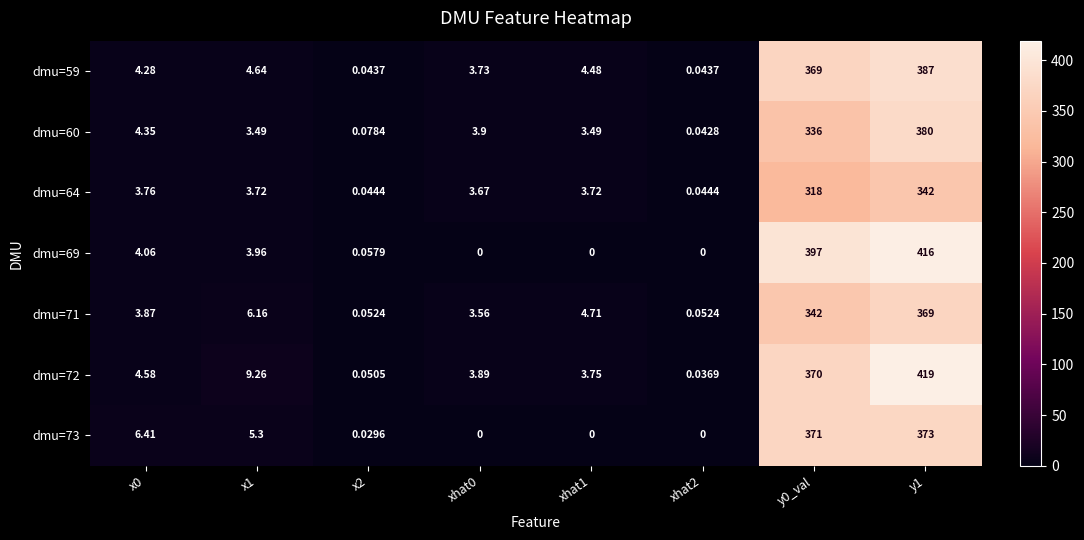

Is the value of dmu=59 at xhat1 greater than the value of dmu=71 at xhat1?

No